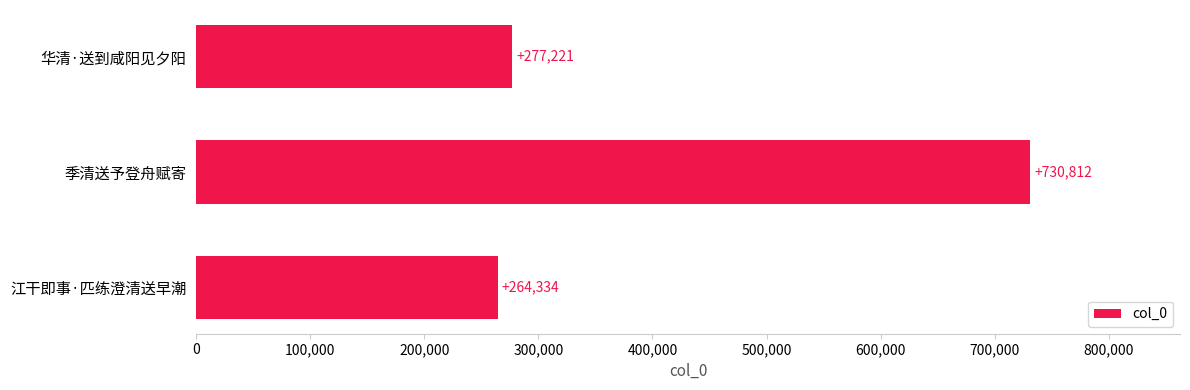

What position from the bottom is 江干即事·匹练澄清送早潮?

1